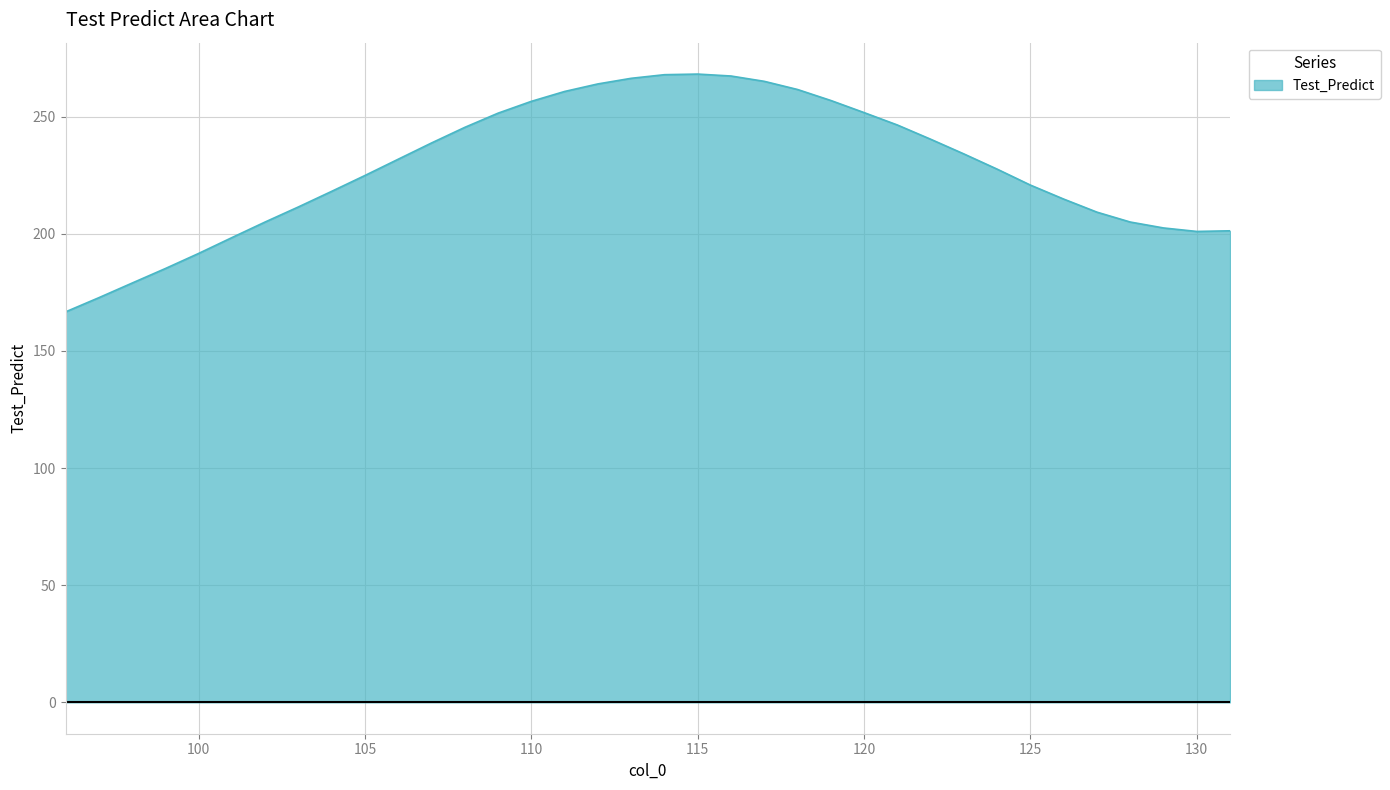

What is the maximum value shown in the chart?

268.2